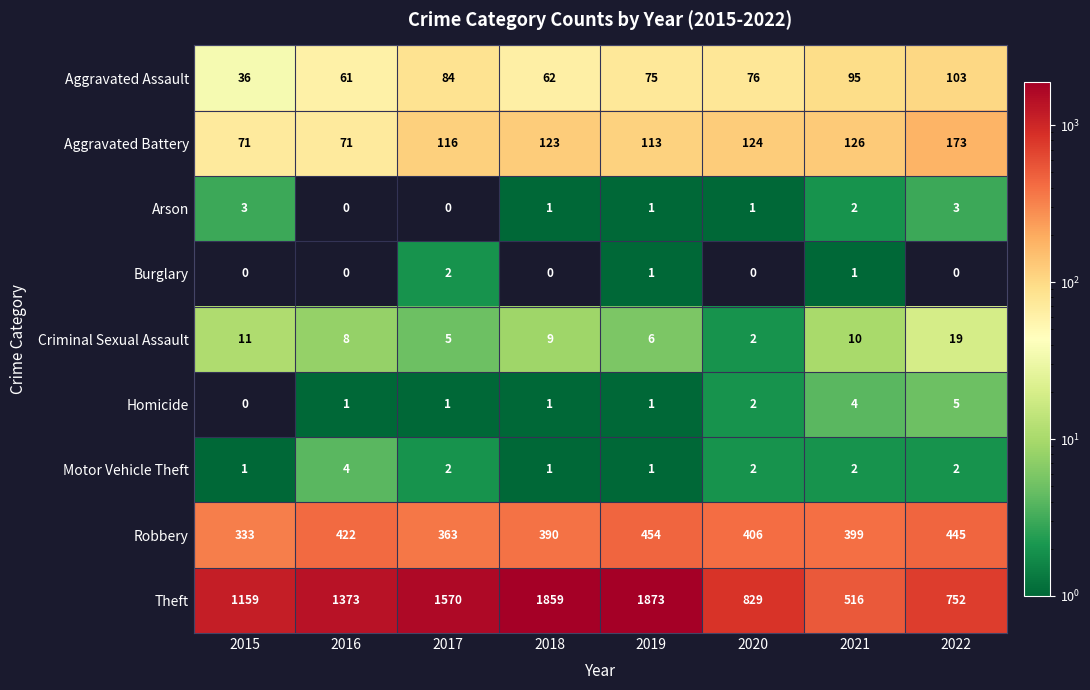

What is the sum of all Criminal Sexual Assault values?

70